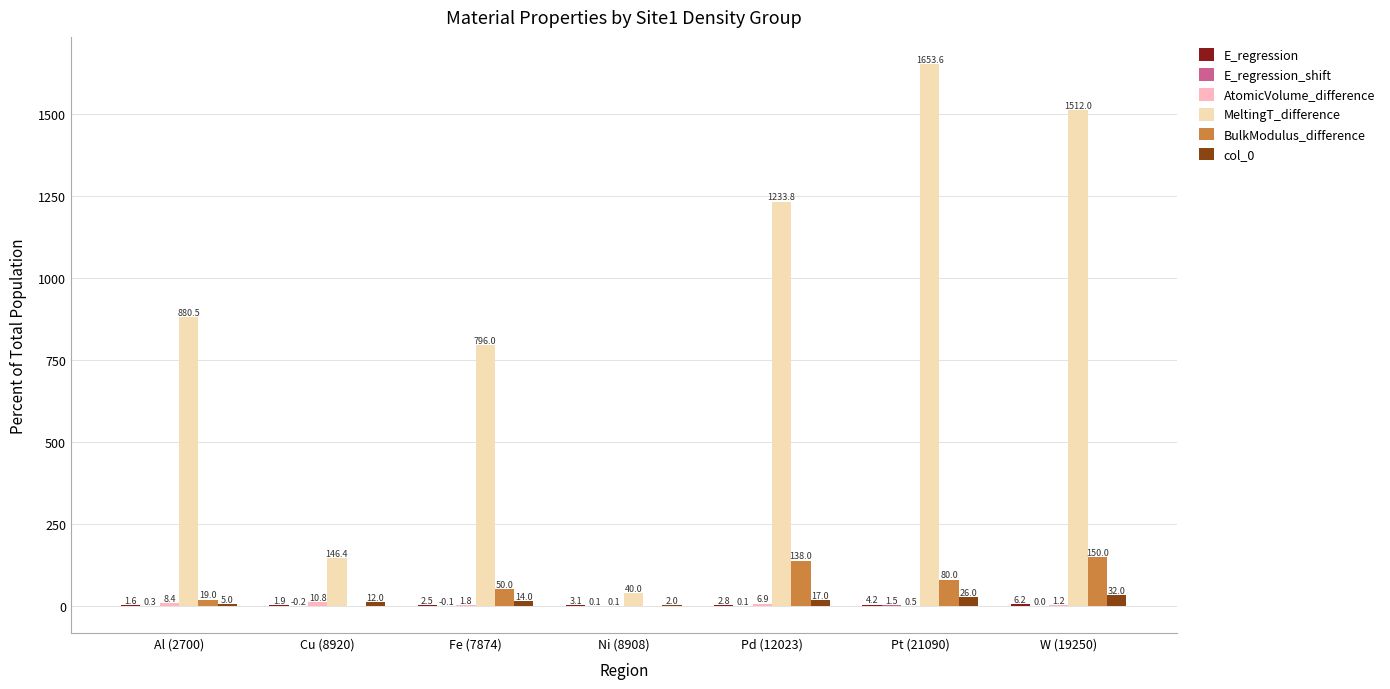

How many groups of bars are there?

7